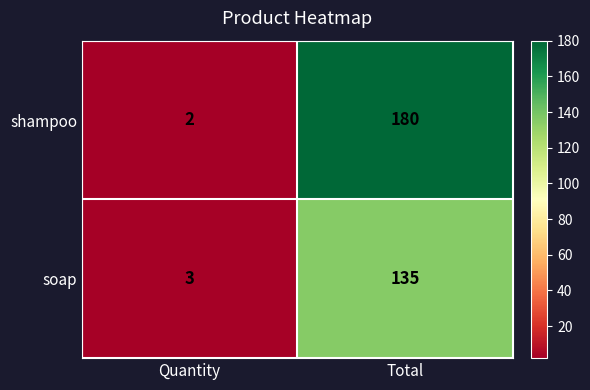

Count the number of data series in this chart.

2